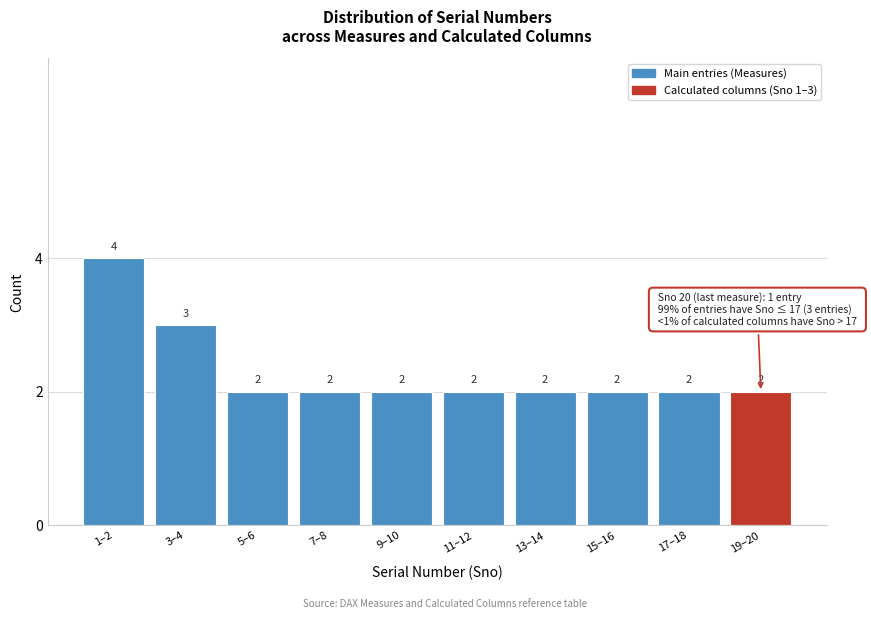

Reading left to right, extract all data points from this chart.

4	3	2	2	2	2	2	2	2	2